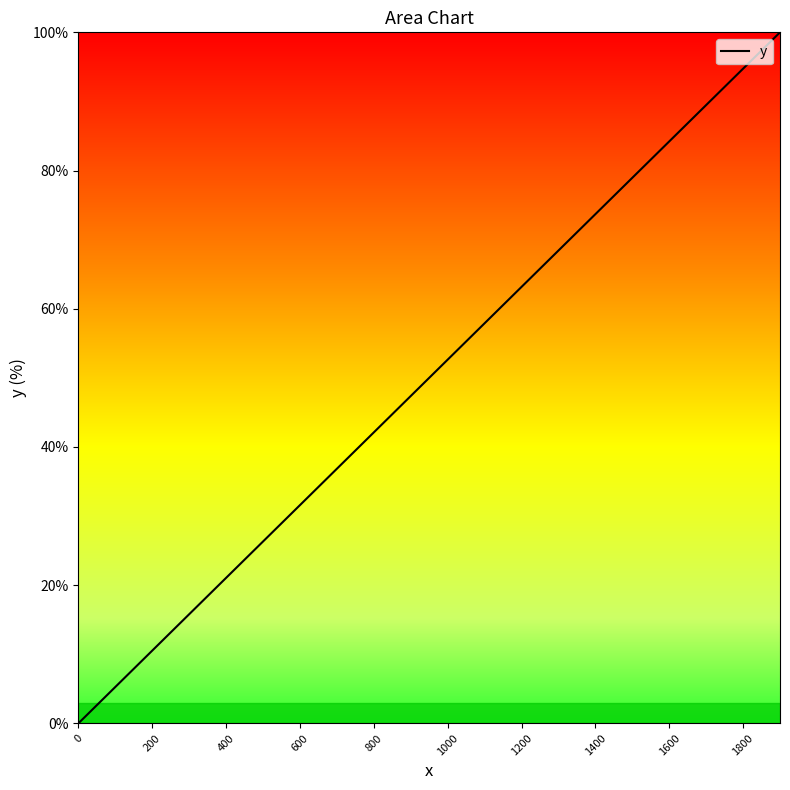

What is the difference between the maximum and minimum values?

100.0